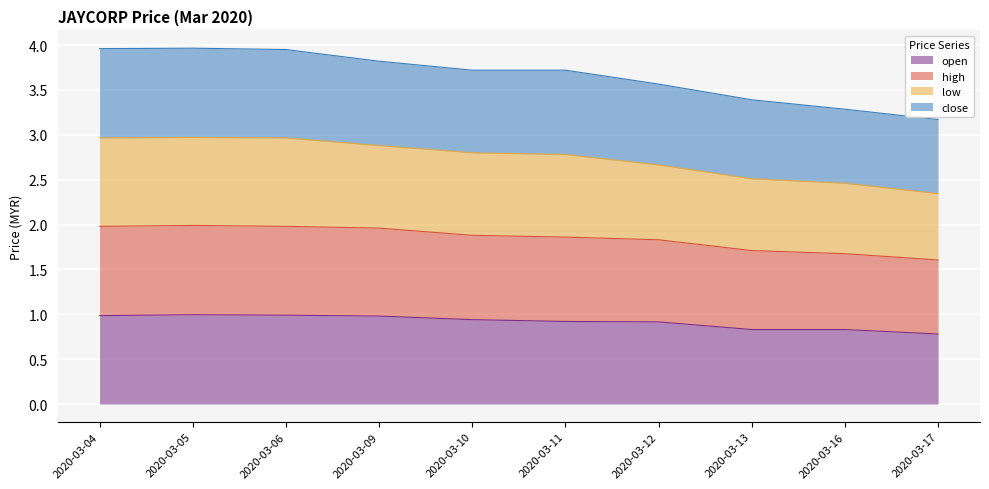

The value of open at 2020-03-06 is 0.2. True or false?

False